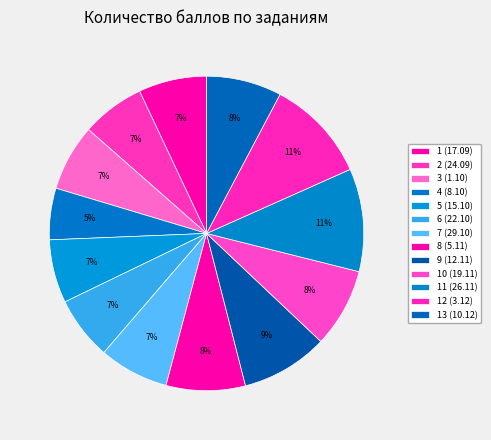

Which has a higher value, 5 (15.10) or 11 (26.11)?

11 (26.11)